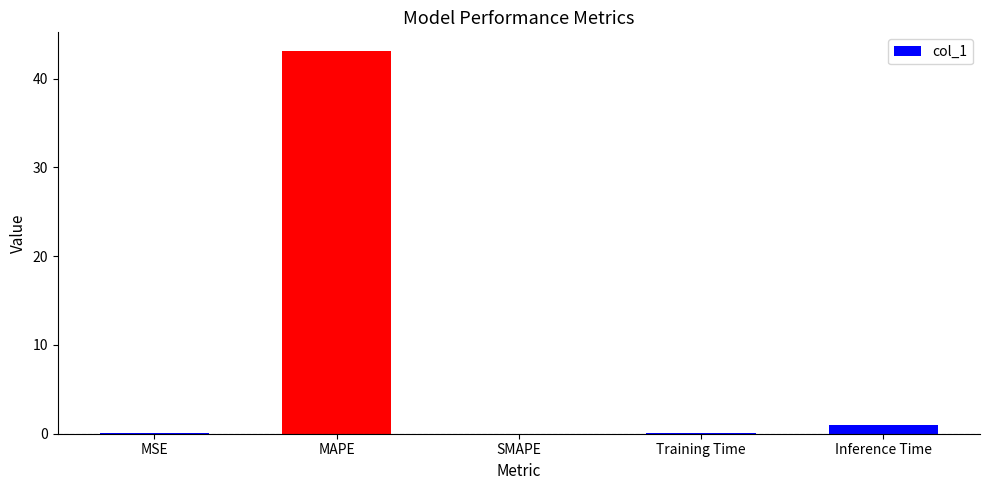

Which category has the highest value across all series?

MAPE